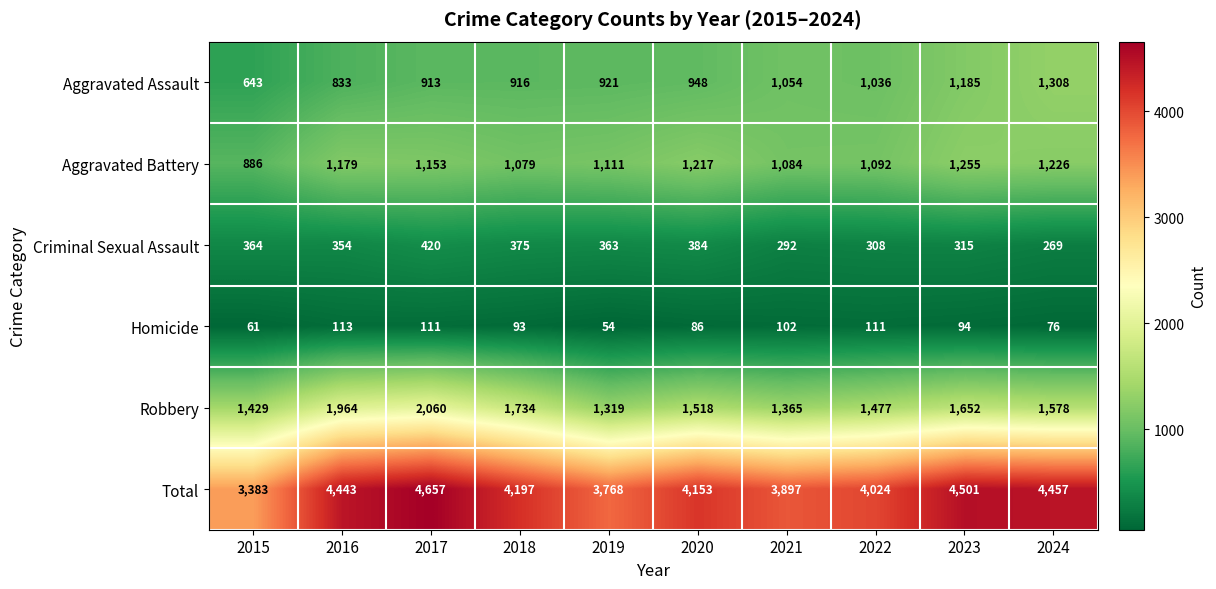

Is it true that Aggravated Assault equals 420 at 2018?

False